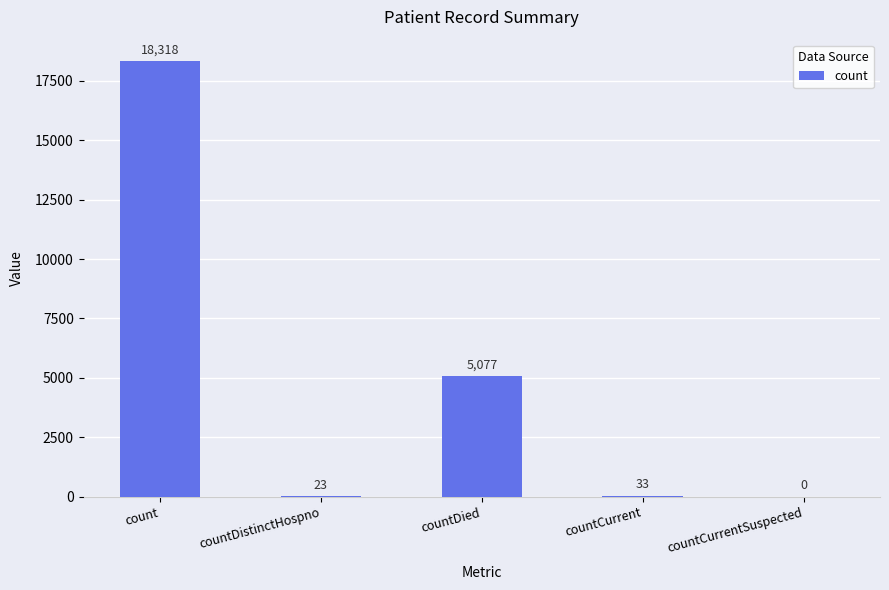

Count the number of categories in the chart.

5